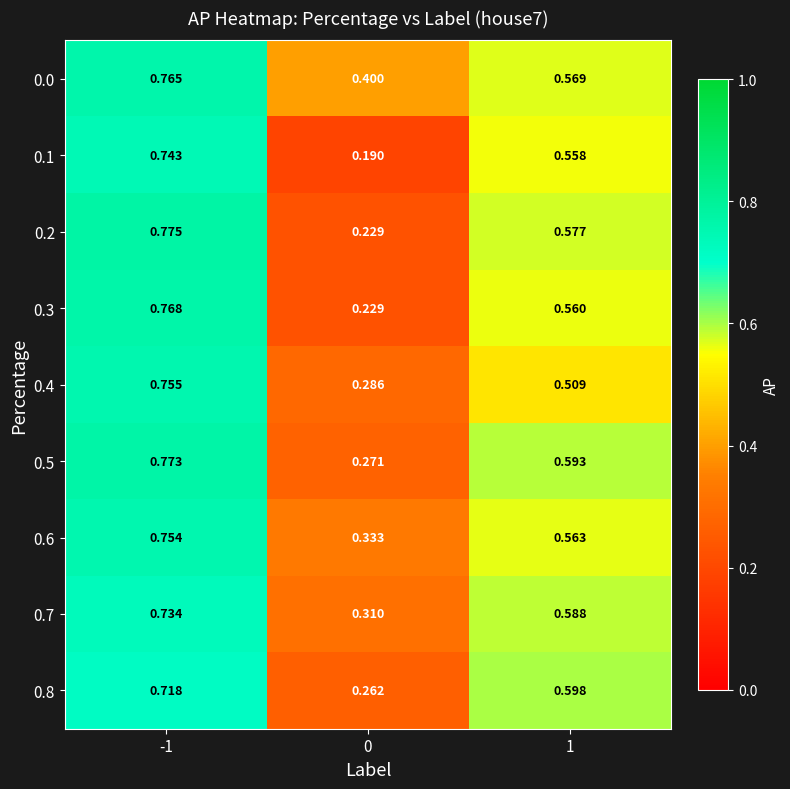

Is the value of 0.8 at 1 greater than the value of 0.5 at 1?

Yes